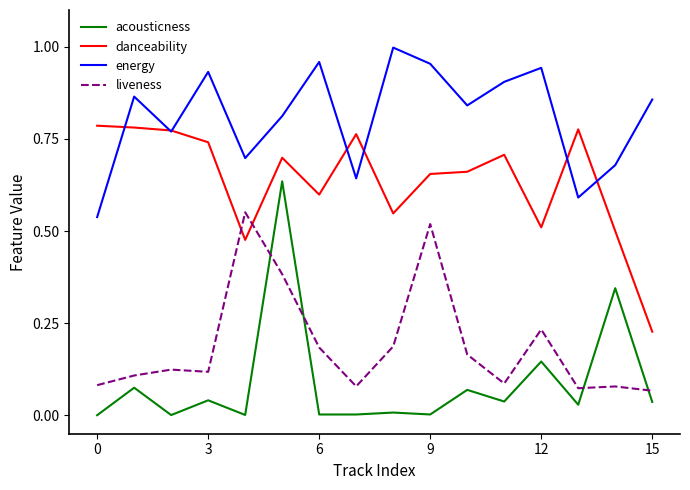

True or false: acousticness and danceability intersect in this chart.

False